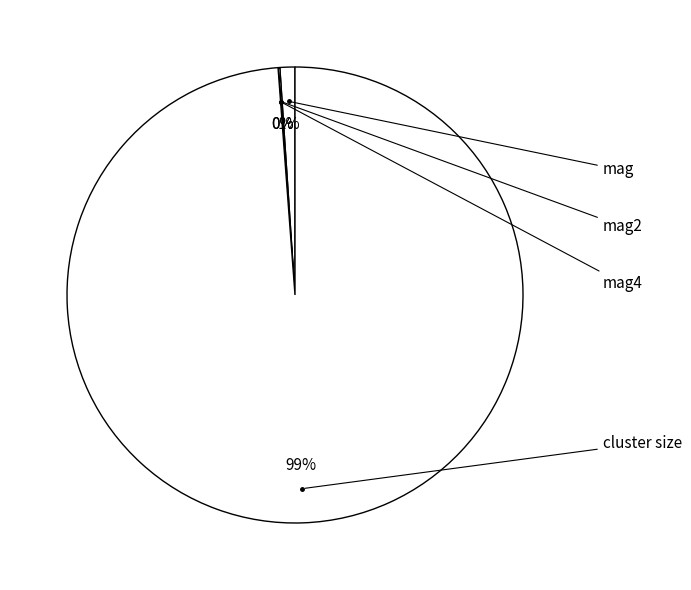

Combined, what portion of the pie is mag4 and mag?

1.1%